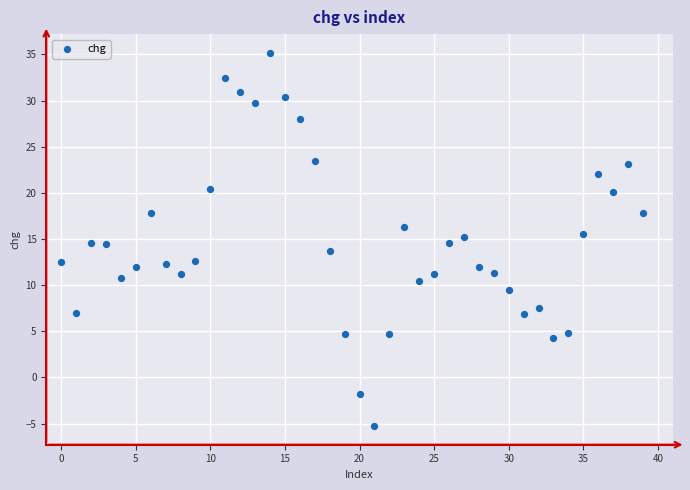

What is the range of Y values (max minus min)?

40.5